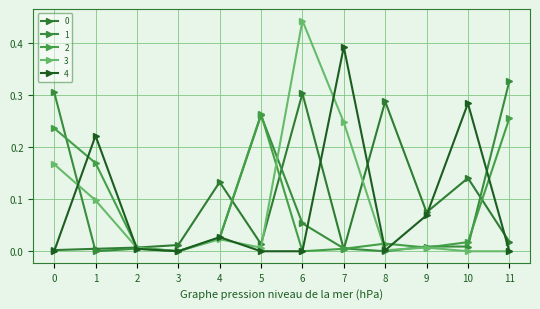

Where is the first local maximum for 0?

4